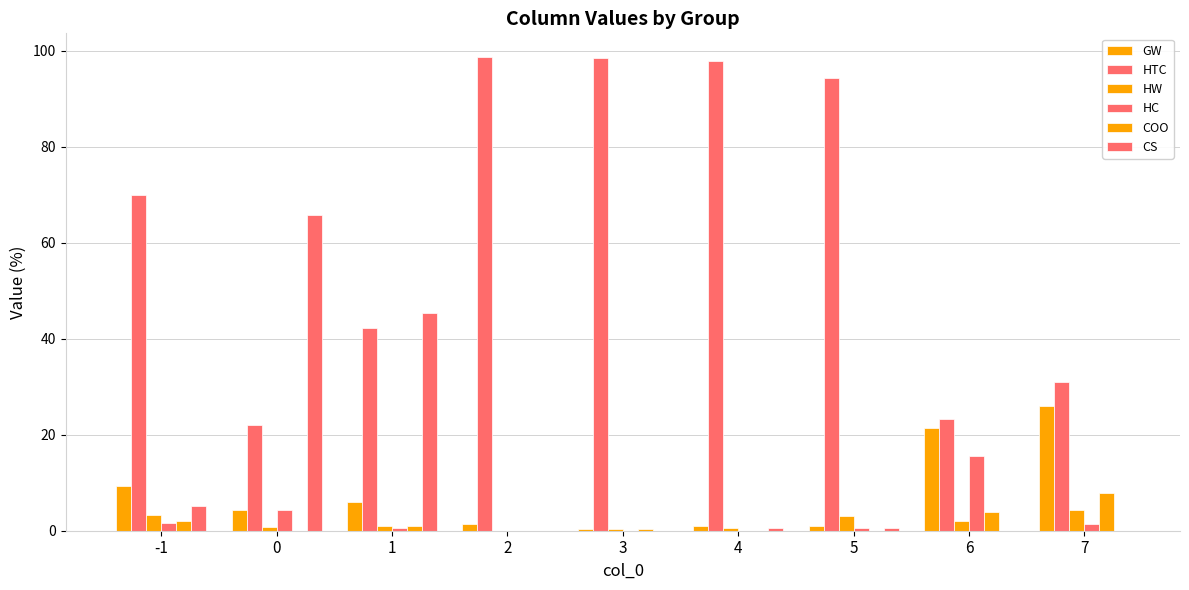

Count the number of categories in the chart.

9